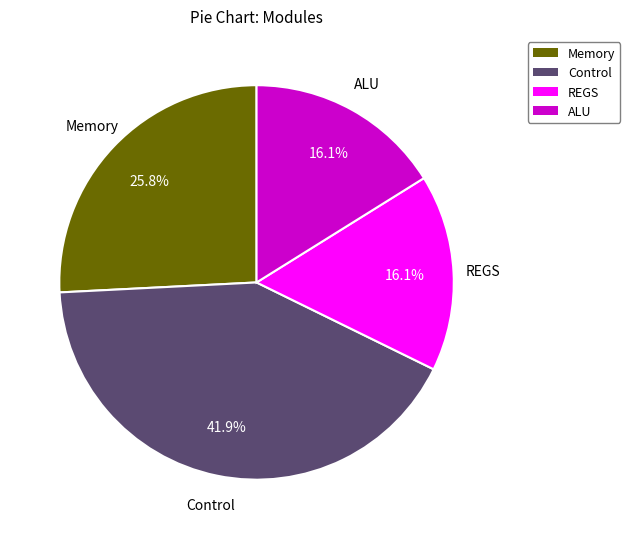

What percentage is NOT represented by Control?

58.1%